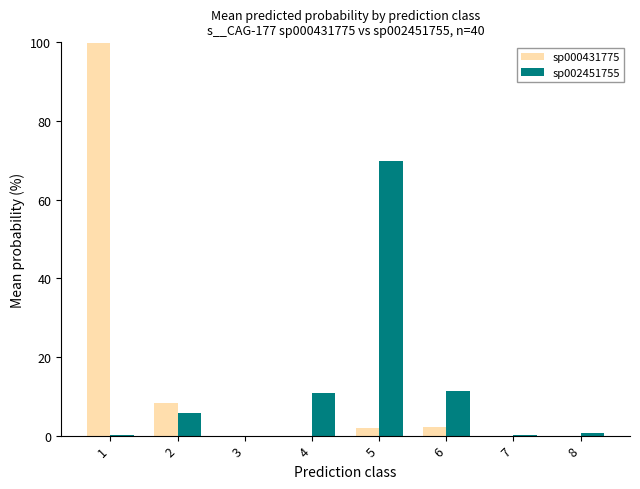

Count the number of categories in the chart.

8